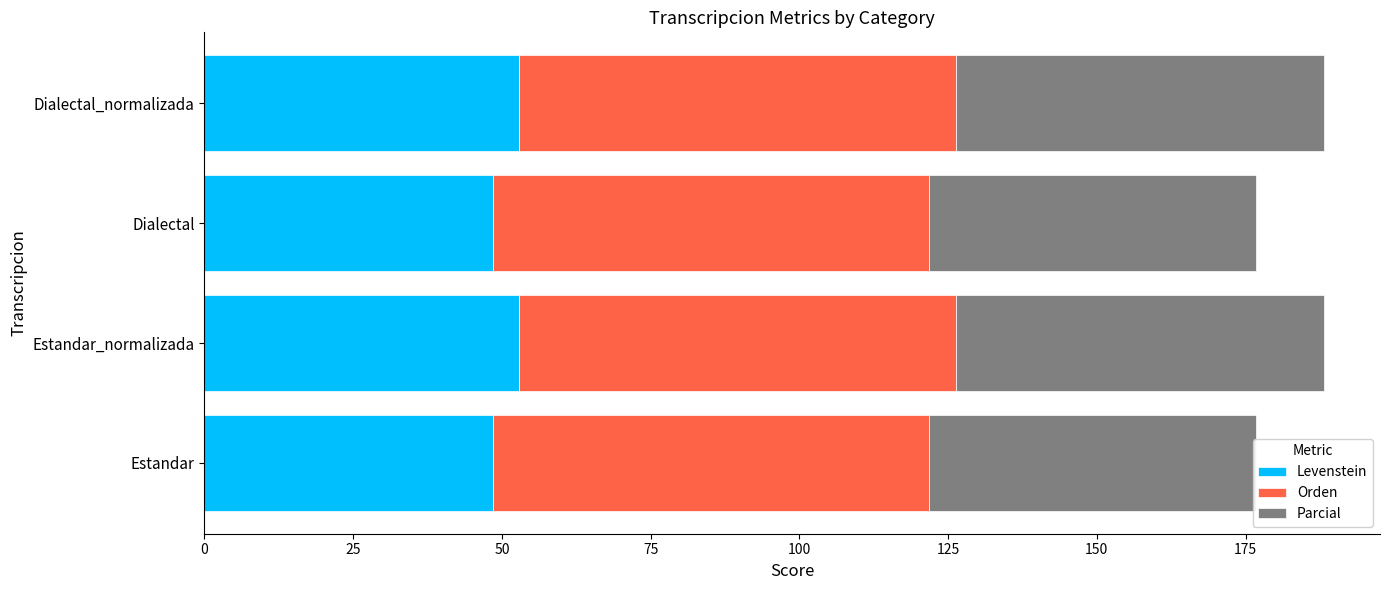

Which series has the largest range (max minus min)?

Parcial